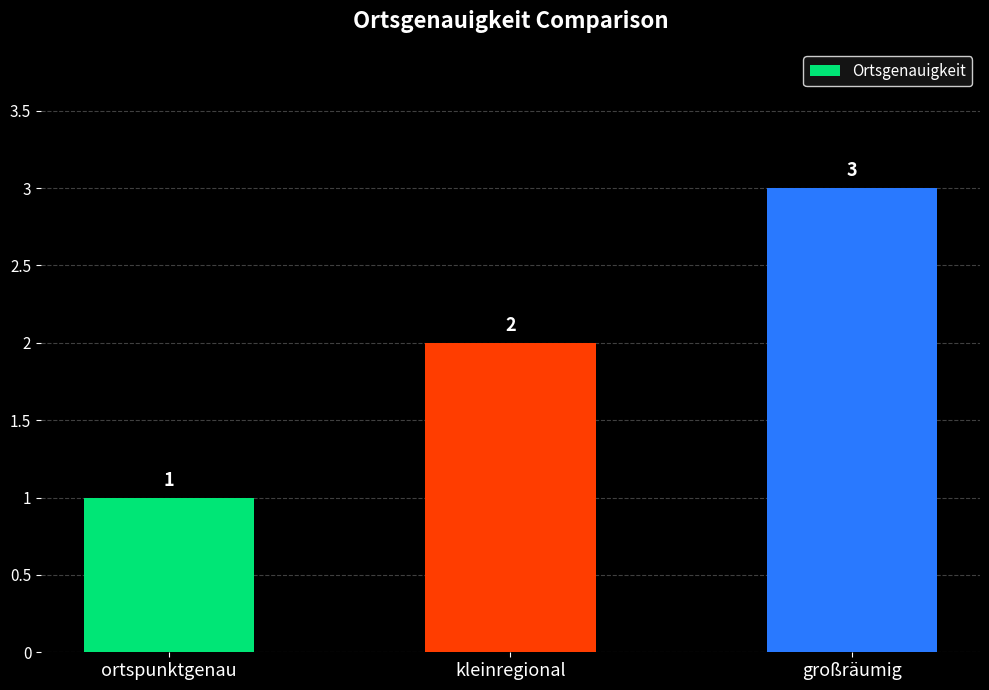

At which category does the chart reach its minimum across all series?

ortspunktgenau